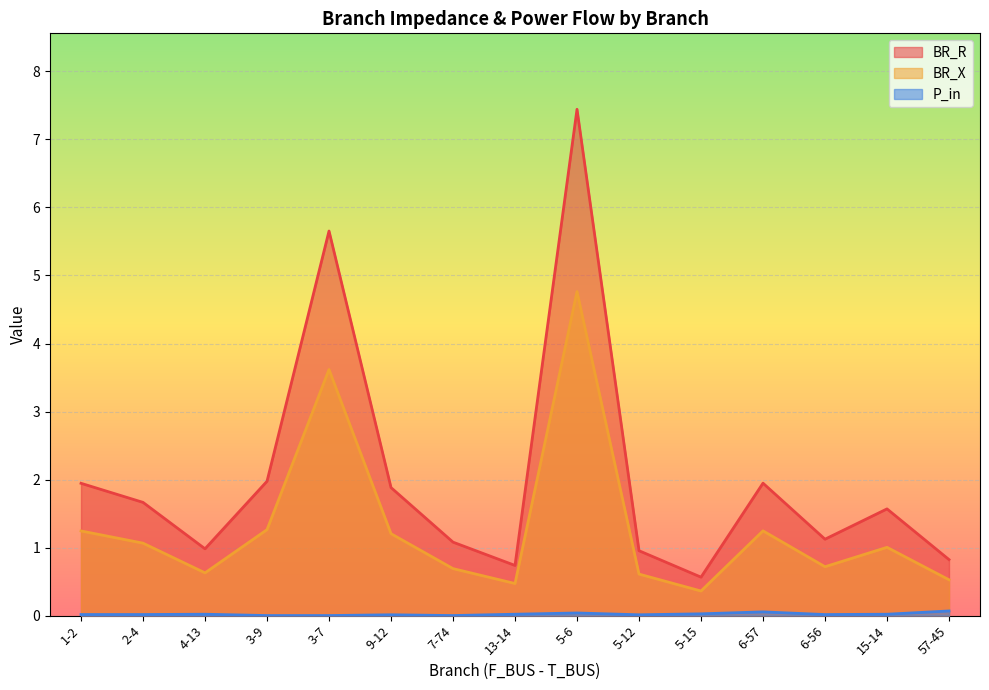

How many data points does each series have?

15